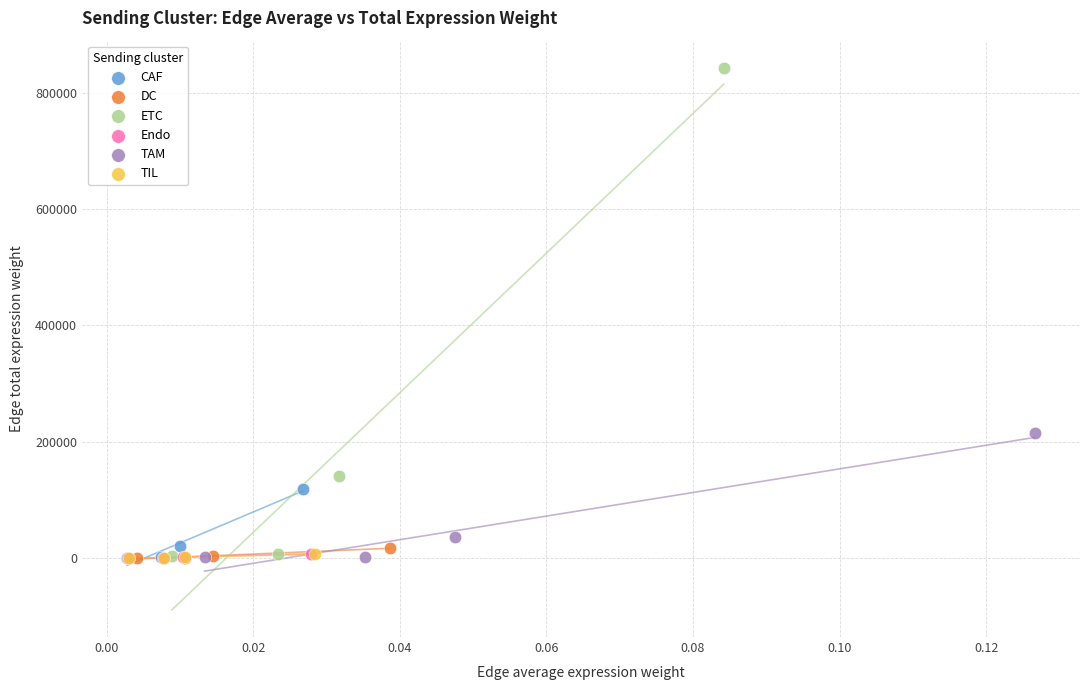

Which series has the largest Y range (max minus min)?

ETC